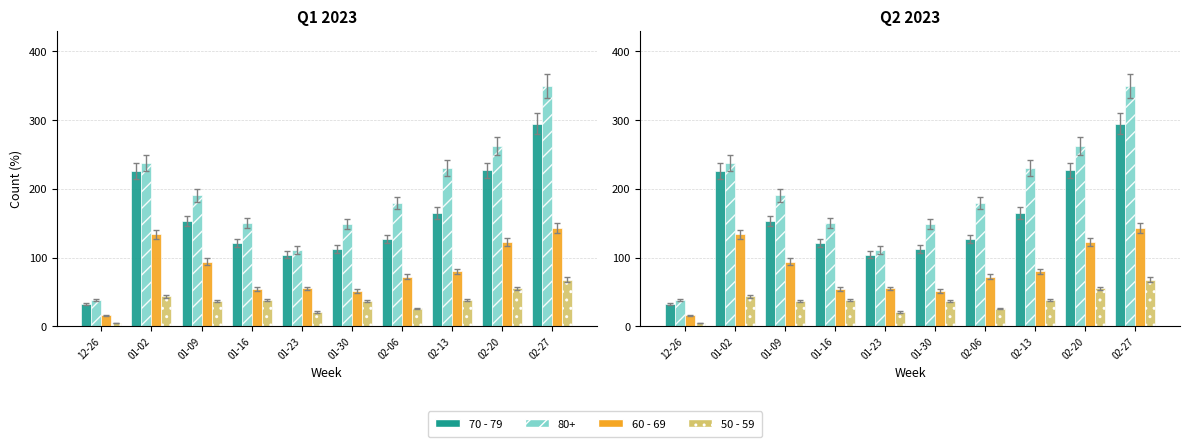

The value of 60 - 69 at 02-13 is 129. True or false?

False